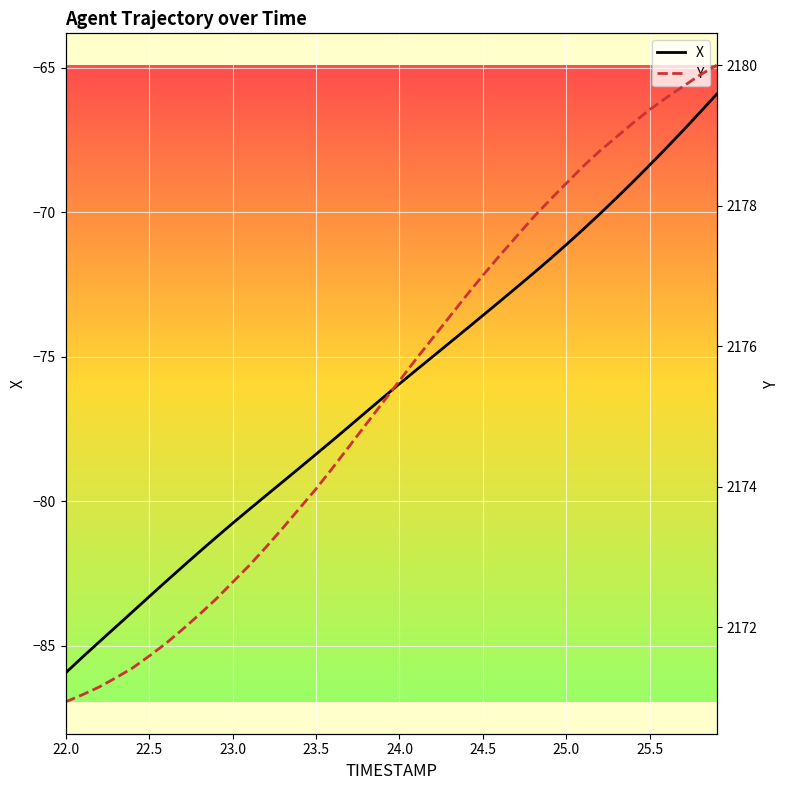

Rank the series by their average value, from highest to lowest.

Y, X